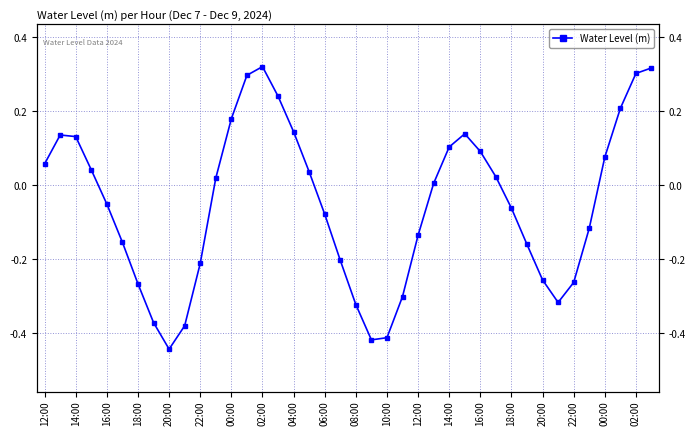

What is the difference between the maximum and minimum values?

0.8